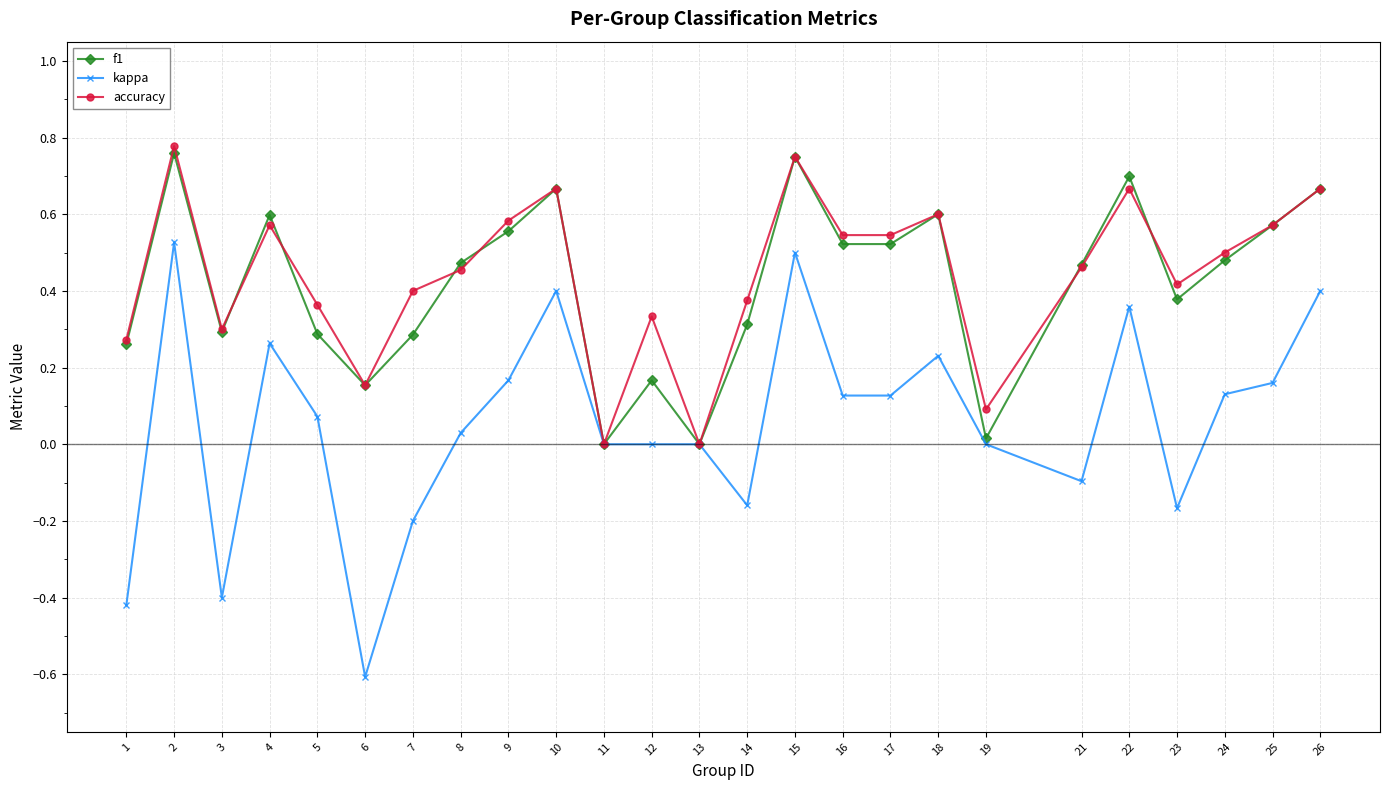

What is the minimum value shown in the chart?

-0.6